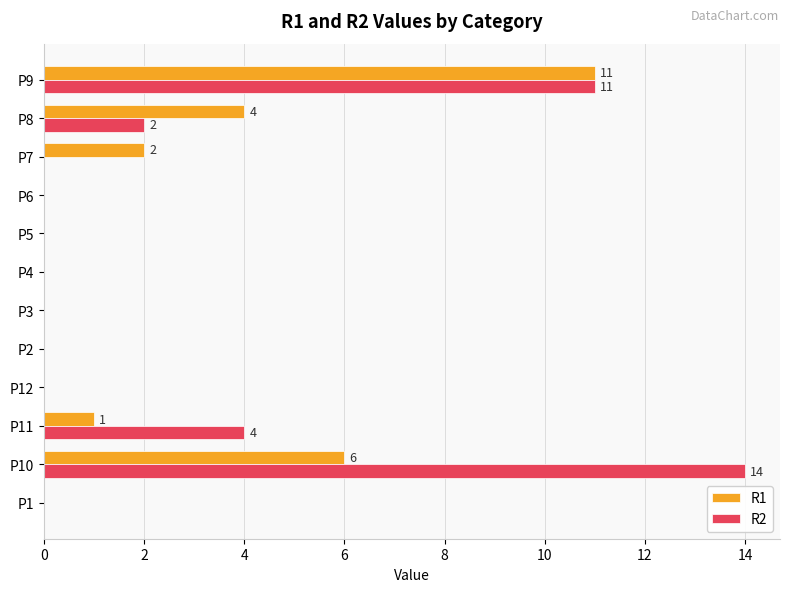

Between P11 and P7, which series saw the biggest shift?

R2